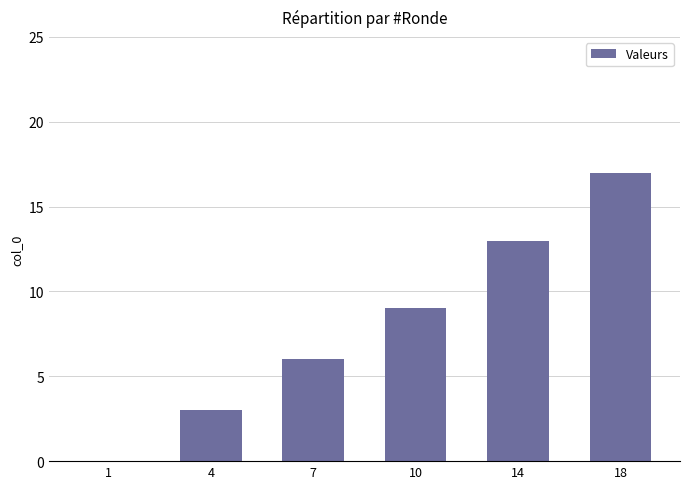

How many positive values are there?

5